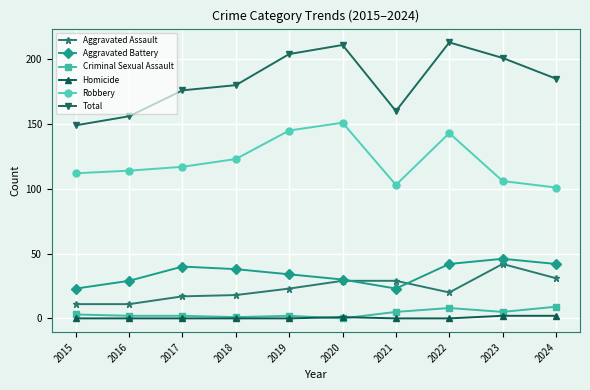

What is the total value across all series at 2015?

298